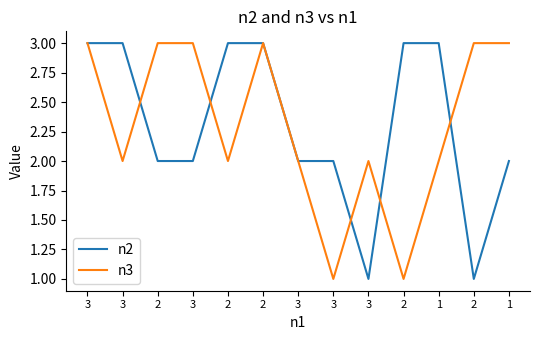

What are all the series names shown in the legend?

n2, n3